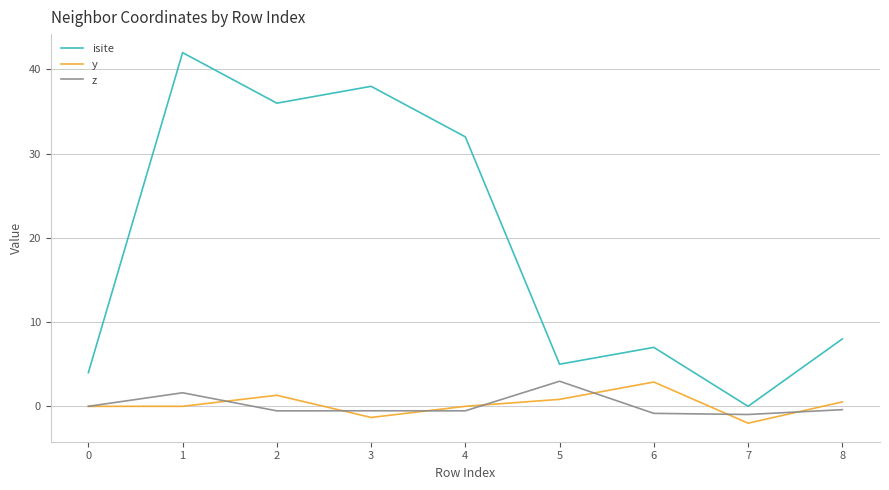

Which series has the largest range (max minus min)?

isite